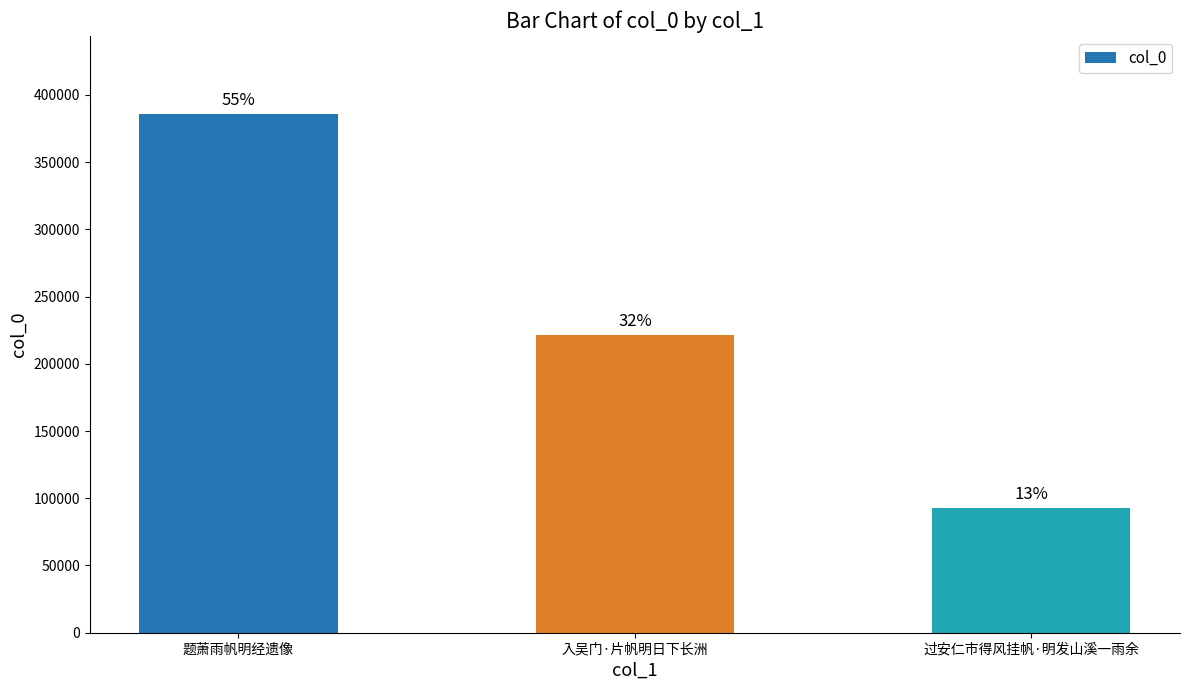

How many bars are there in total?

3